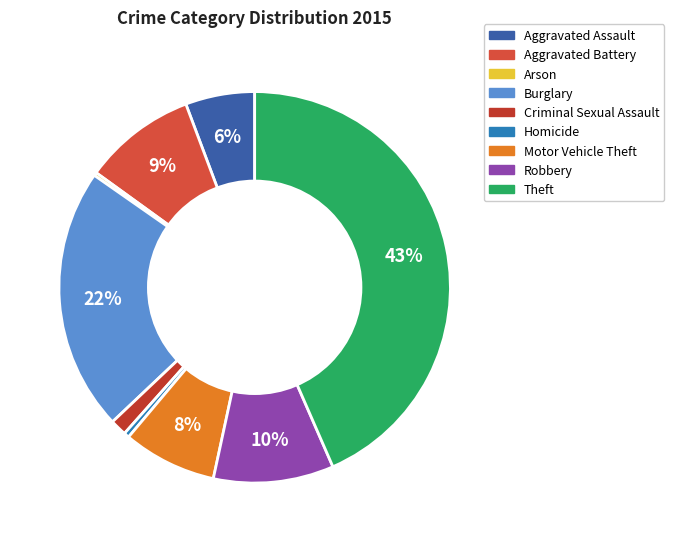

What percentage do Motor Vehicle Theft and Criminal Sexual Assault together represent?

9.1%